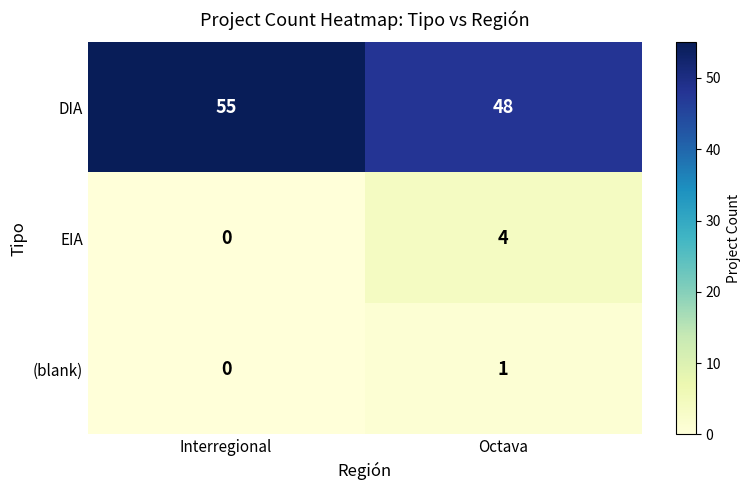

The (blank) series shows 1 at Interregional. True or false?

False